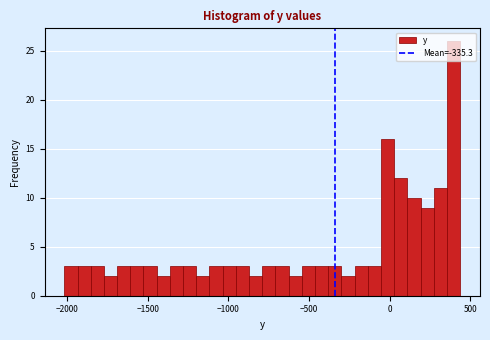

Read against the x-axis, roughly where is the centre of the tallest bar?

400